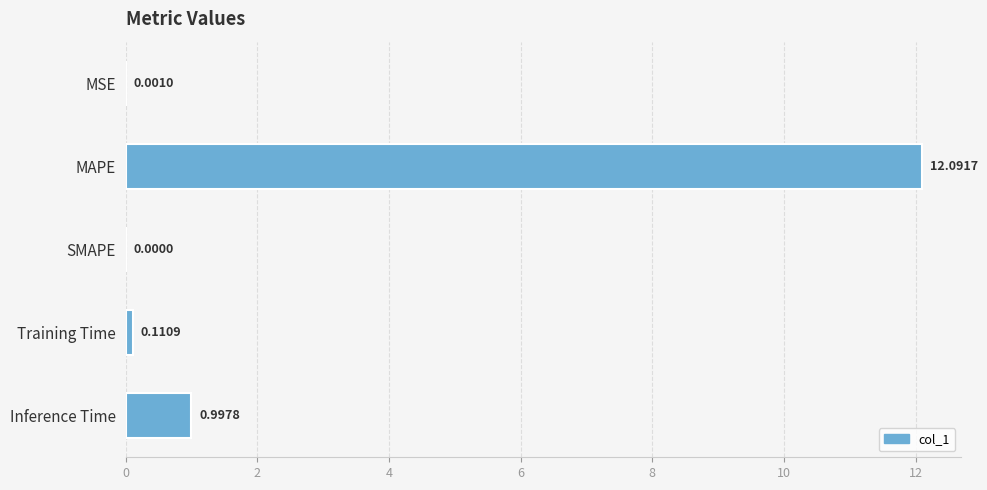

Which category has the highest value across all series?

MAPE